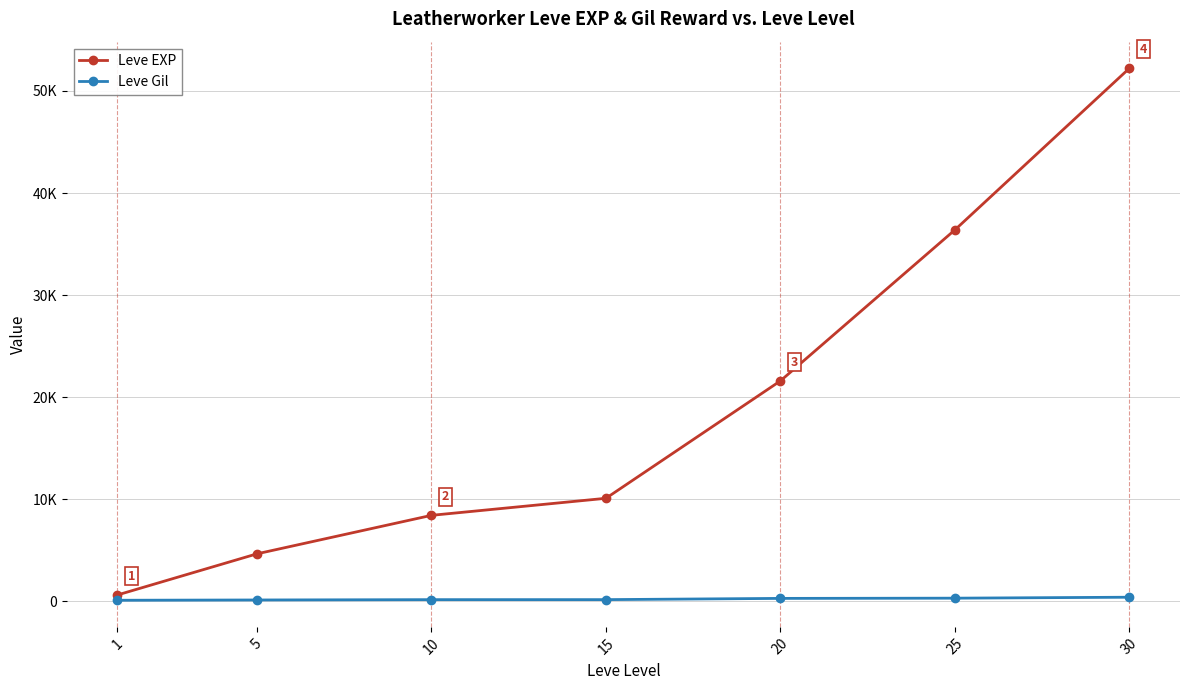

Reading left to right, extract all data points from this chart.

Leve EXP: 1=630	5=4660	10=8430	15=10100	20=21600	25=36390	30=52220
Leve Gil: 1=112	5=140	10=172	15=174	20=295	25=317	30=410